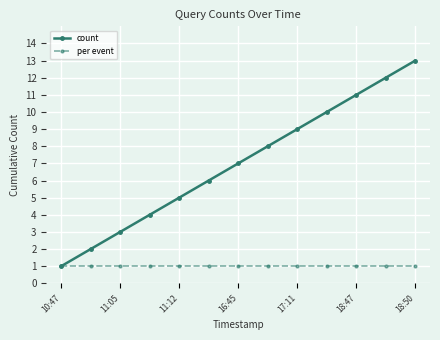

Rank the series by their average value, from lowest to highest.

per event, count